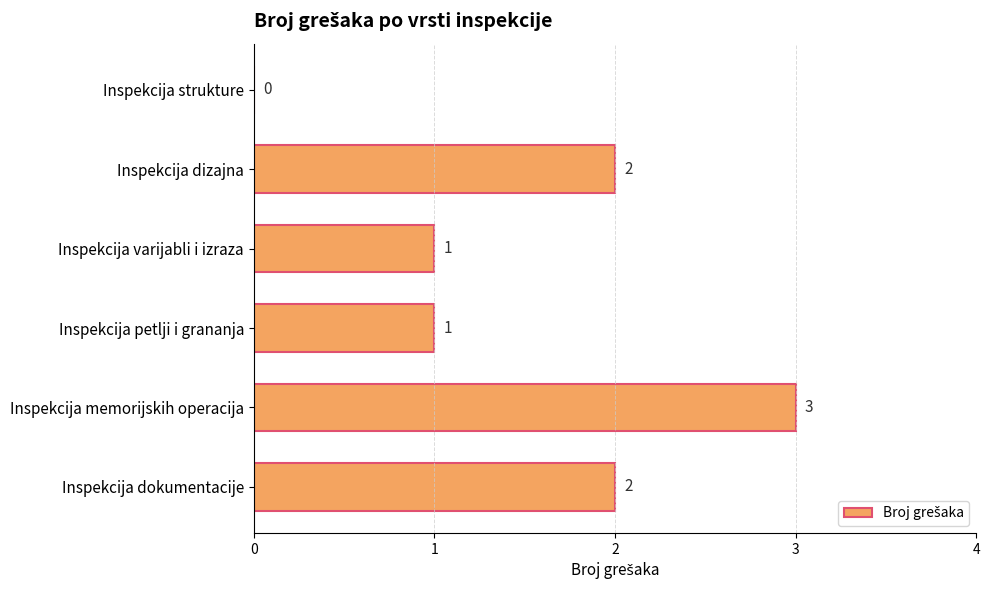

What is the maximum value shown in the chart?

3